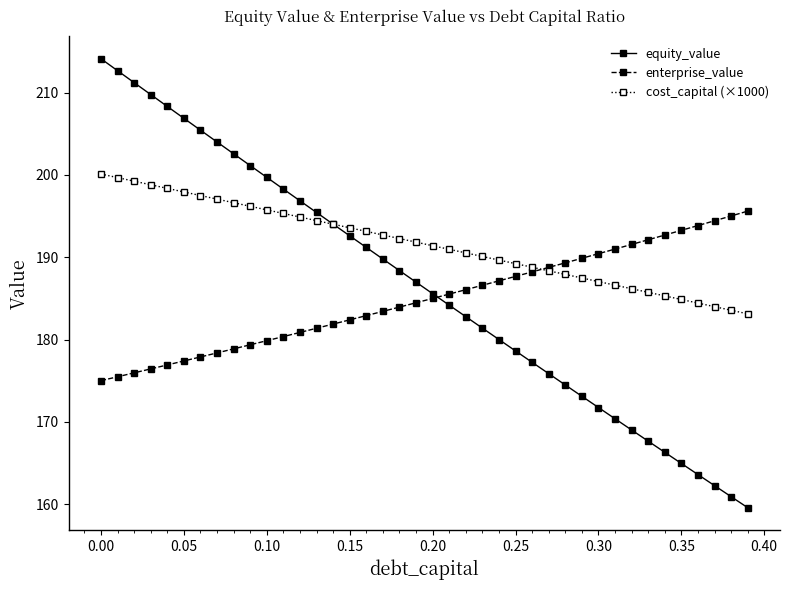

List the series in order of their peak value, lowest first.

enterprise_value, cost_capital (×1000), equity_value